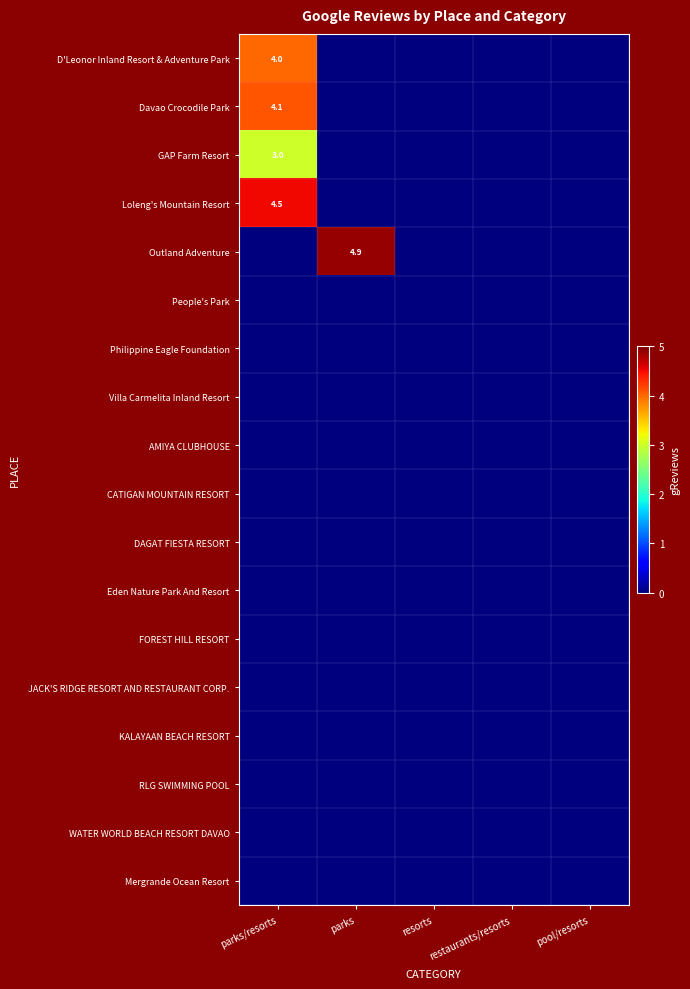

True or false: GAP Farm Resort has a value of 3.0 at parks/resorts.

True